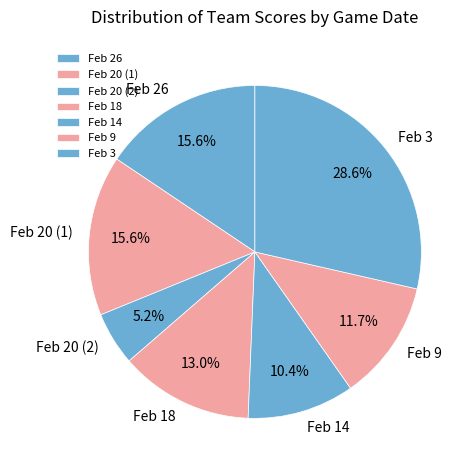

Which category has the biggest portion of the pie?

Feb 3